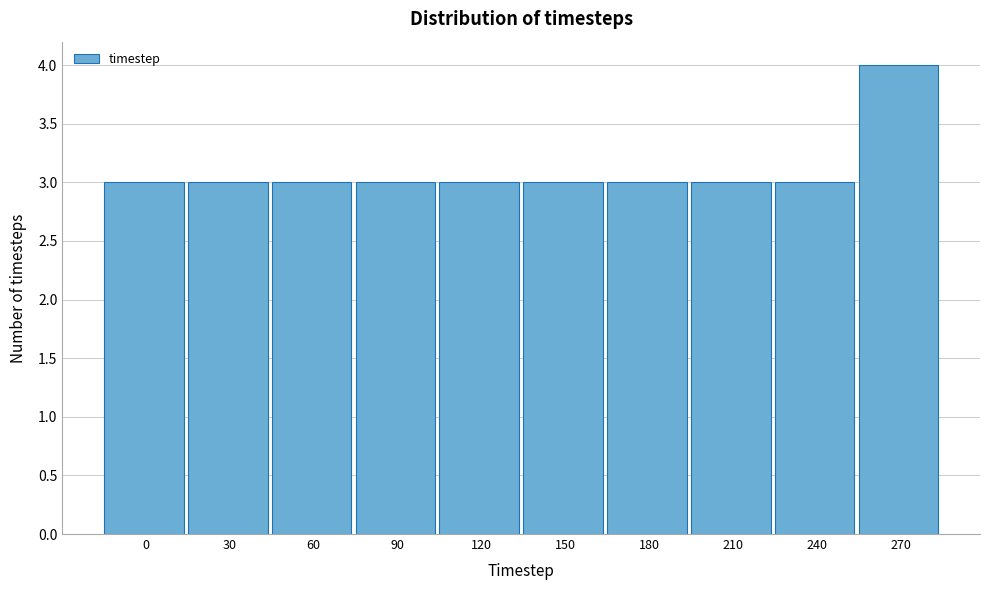

Reading right to left, what are all the values shown in this chart?

4	3	3	3	3	3	3	3	3	3